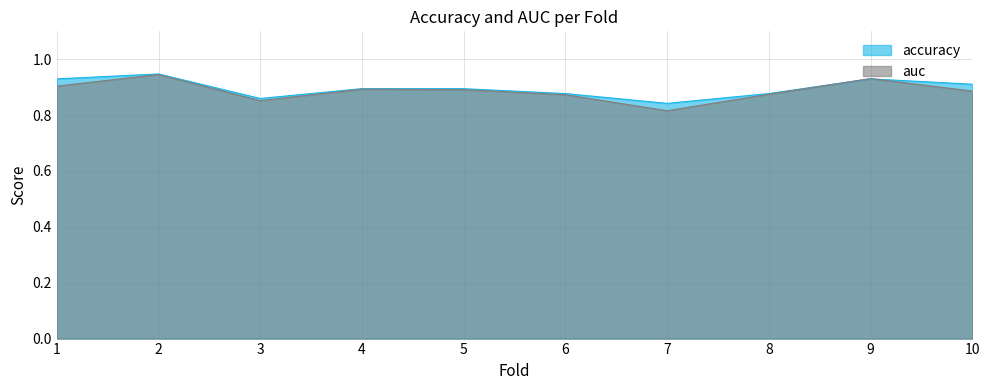

How many intersections are there between auc and accuracy?

2